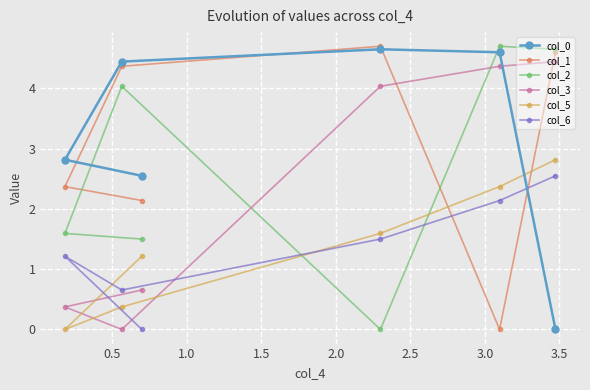

Is this an area chart (filled region under the line)?

No